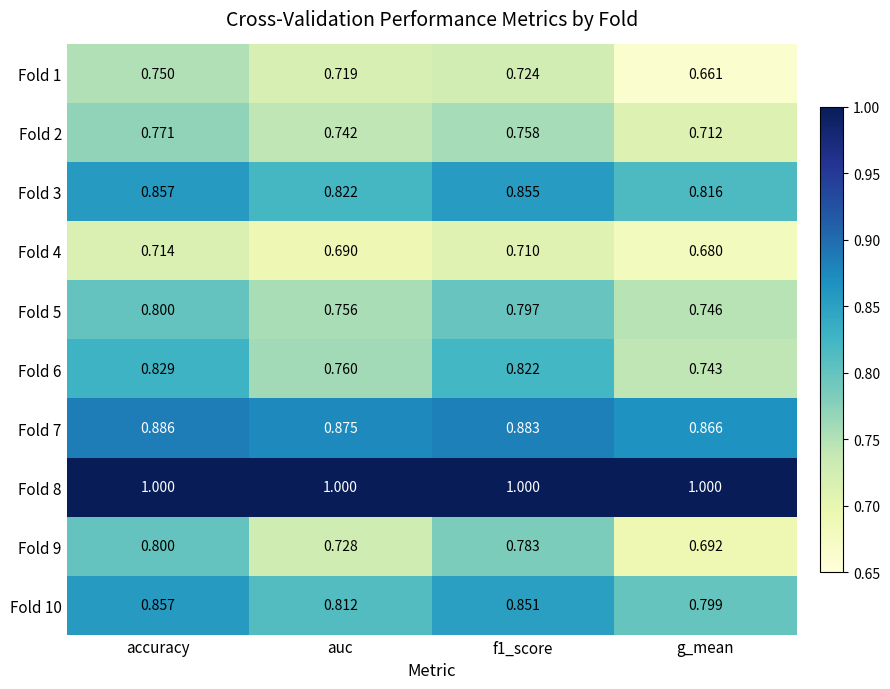

At which category is the sum across all series the highest?

accuracy